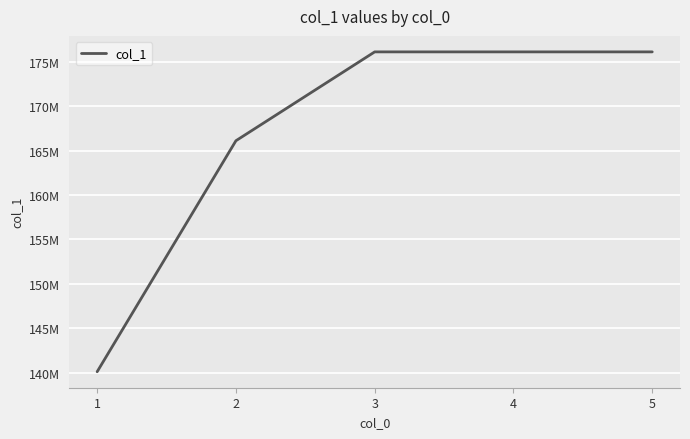

What is the smallest value displayed?

140107013